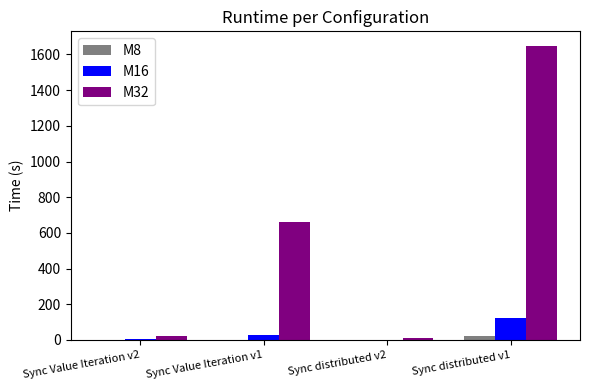

What is the sum of all M8 values?

22.5